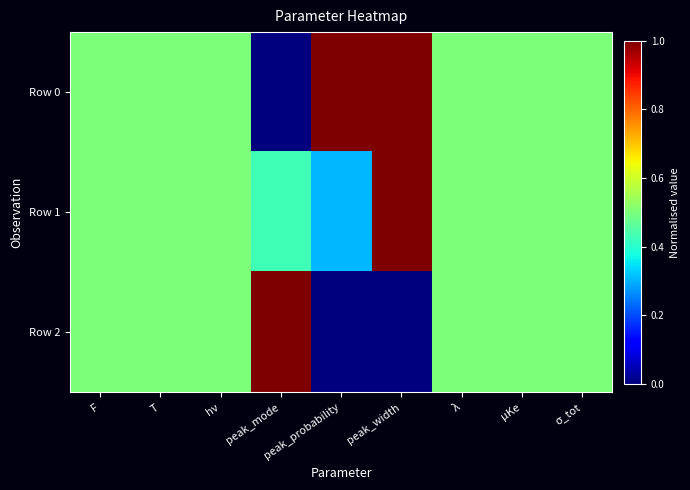

Which label corresponds to the smallest value in the chart?

peak_mode